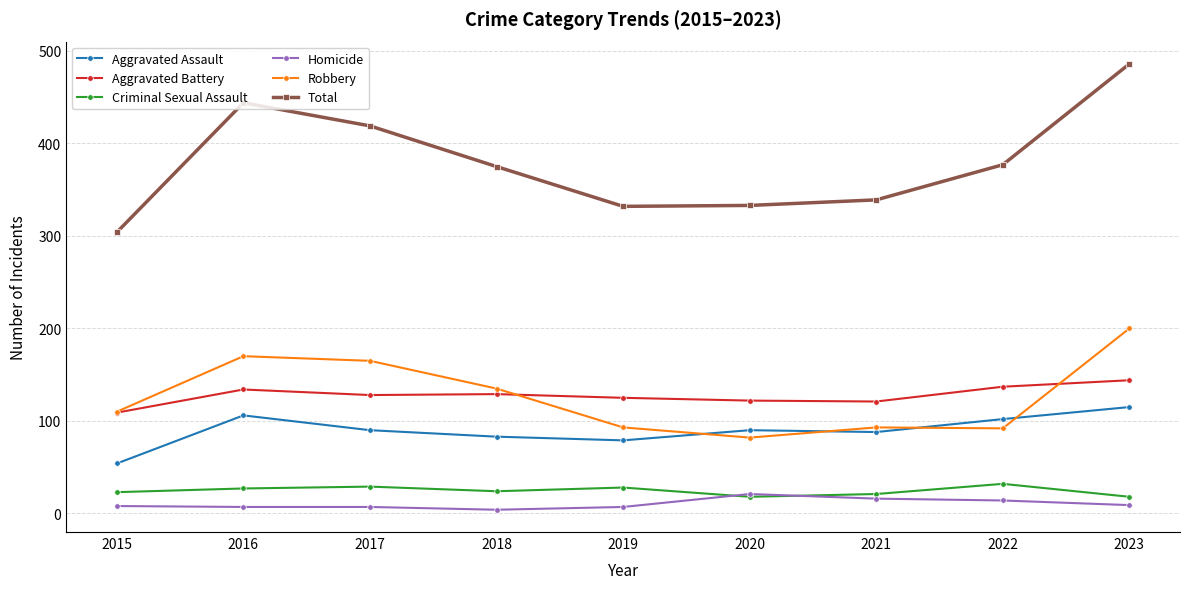

The value of Aggravated Battery at 2020 is 122. True or false?

True